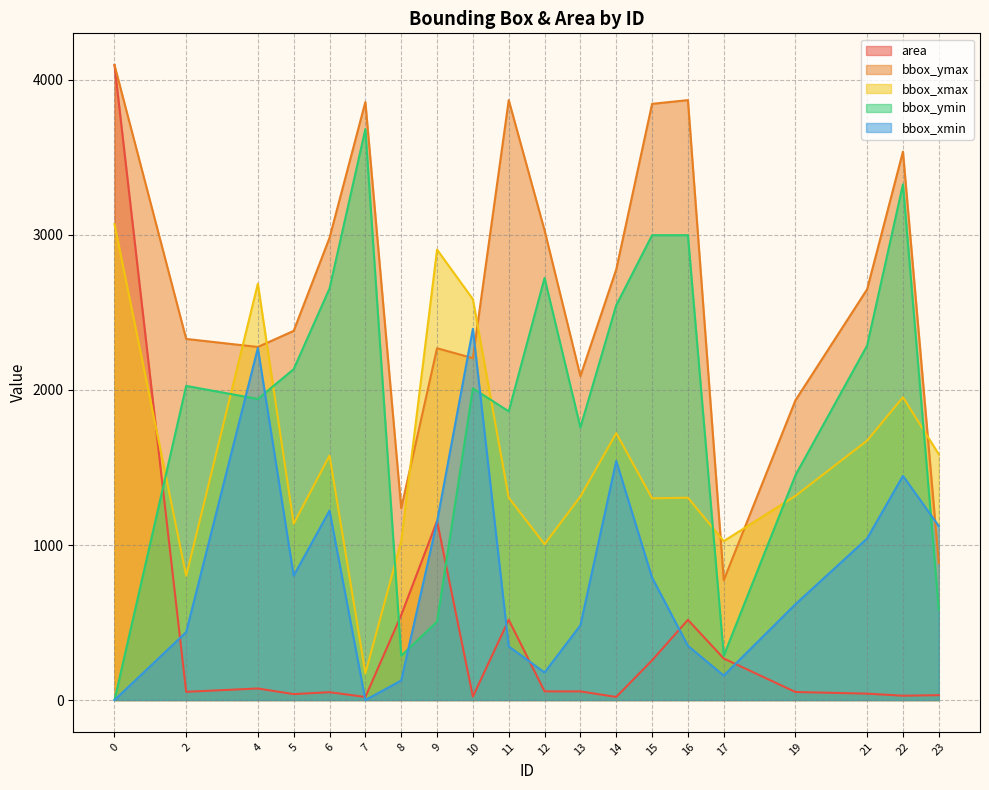

Where is the first local maximum for bbox_ymin?

2